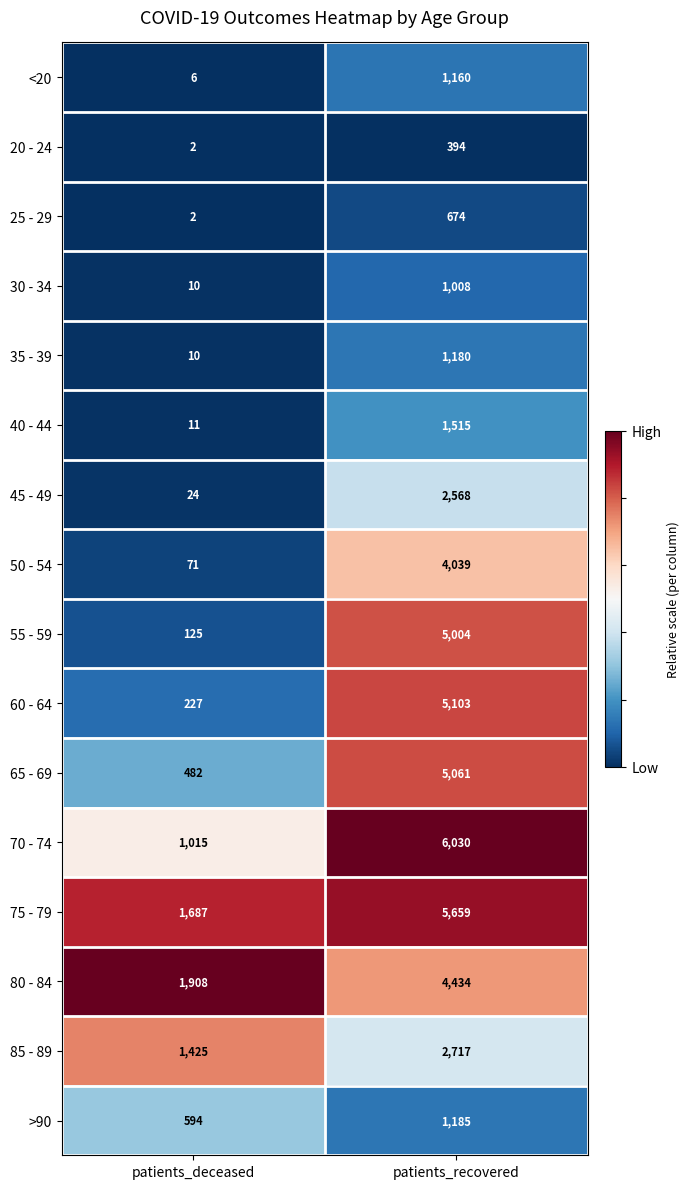

Which series has the largest total across all categories?

75 - 79